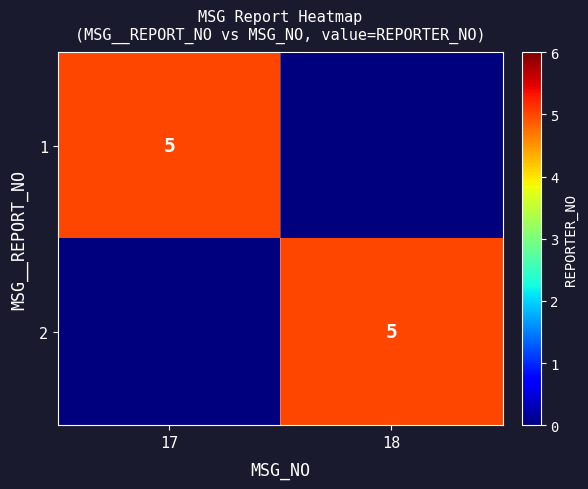

The value of 1 at 17 is 5. True or false?

True